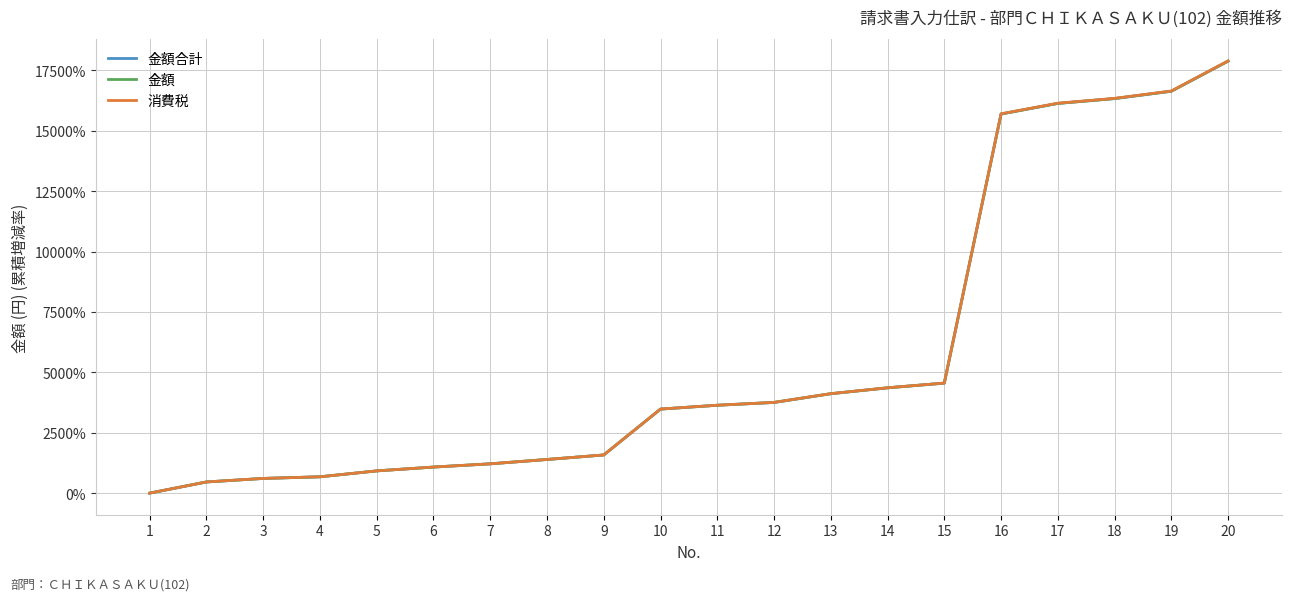

At which label is 消費税 closest to 8947?

15